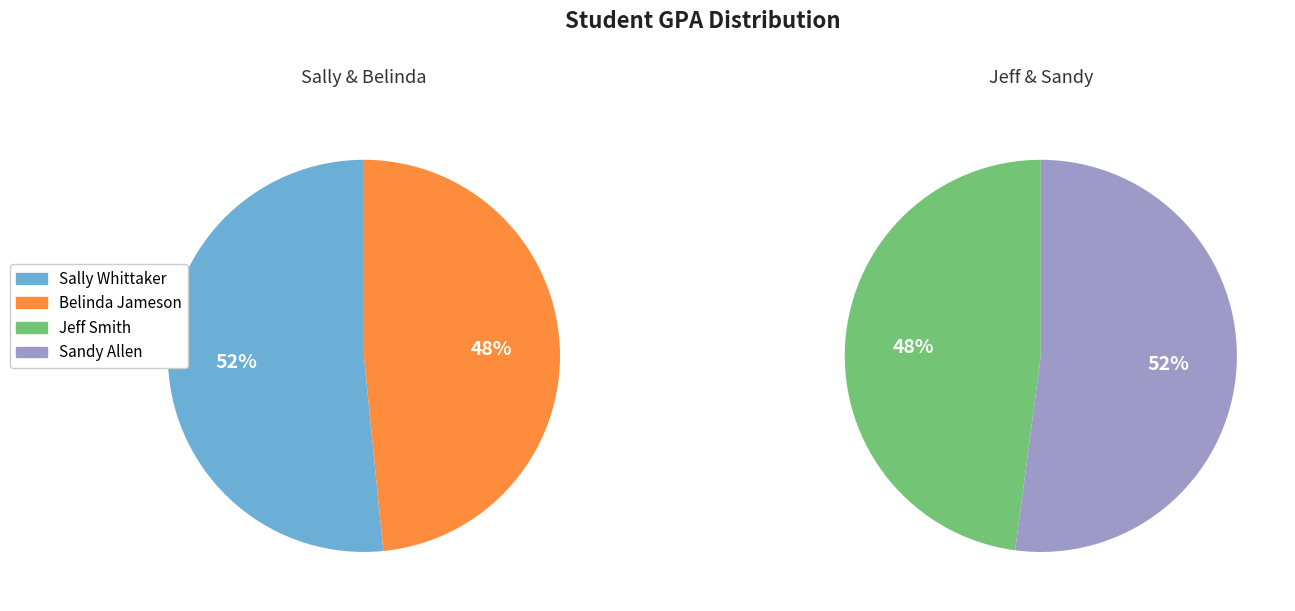

True or false: Sally Whittaker accounts for 14% of the total.

False